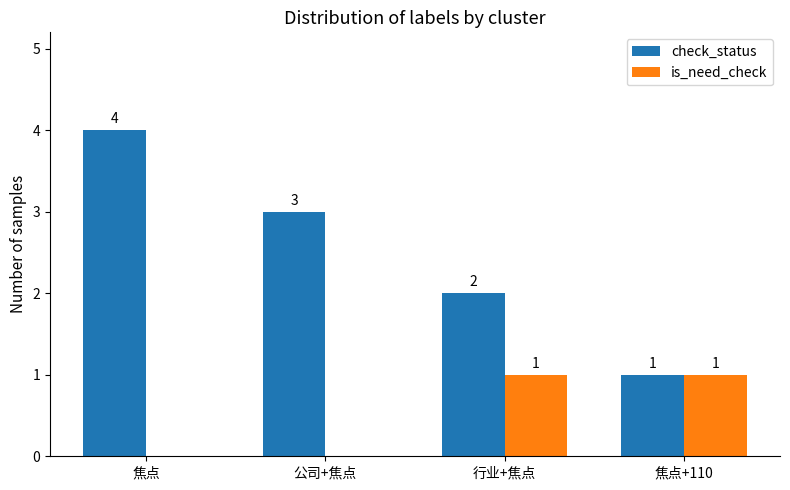

Reading left to right, extract all data points from this chart.

check_status: 4	3	2	1
is_need_check: 0	0	1	1